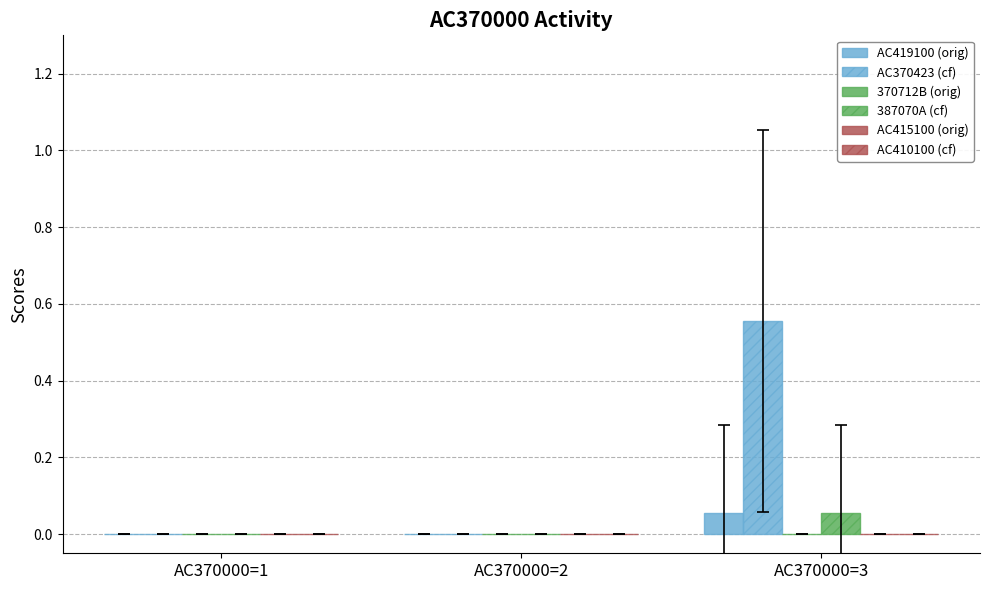

True or false: AC419100 (orig) has a value of 0.0 at AC370000=1.

True